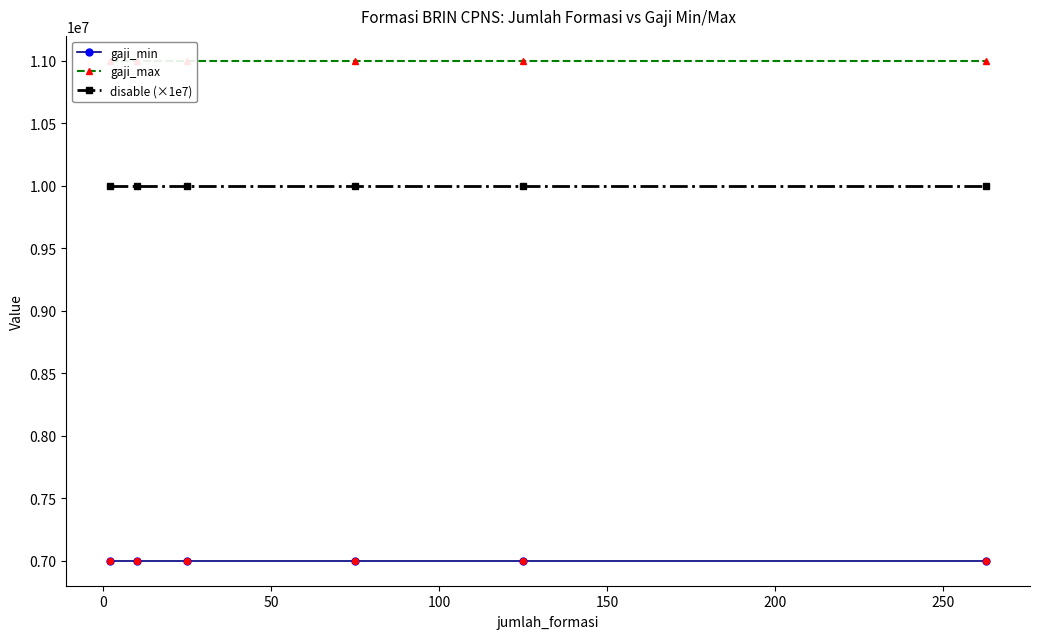

What are all the series names shown in the legend?

gaji_min, gaji_max, disable (×1e7)